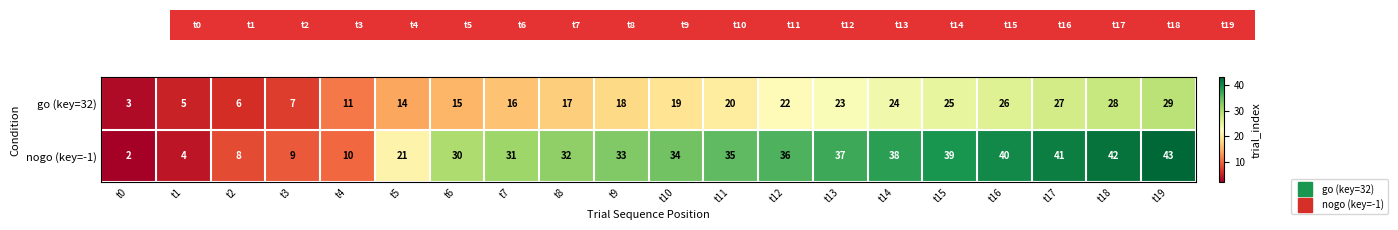

Where is go (key=32) nearest to the value 16?

t7